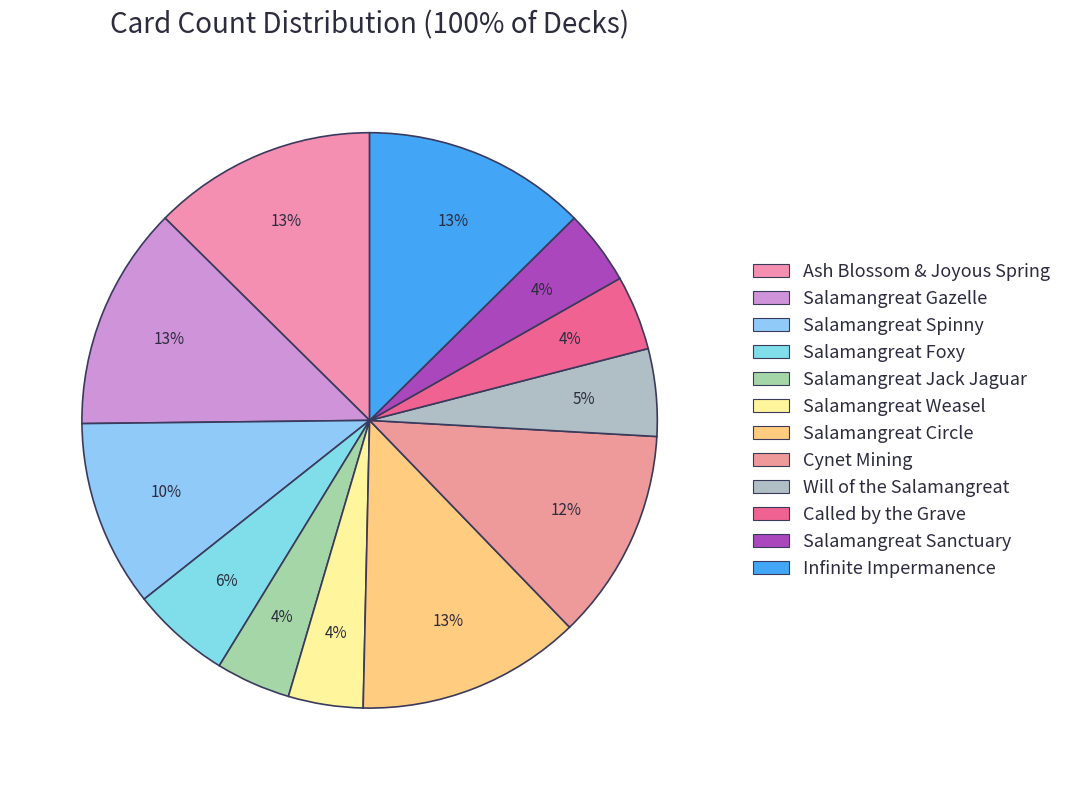

Does any single category account for the majority?

No